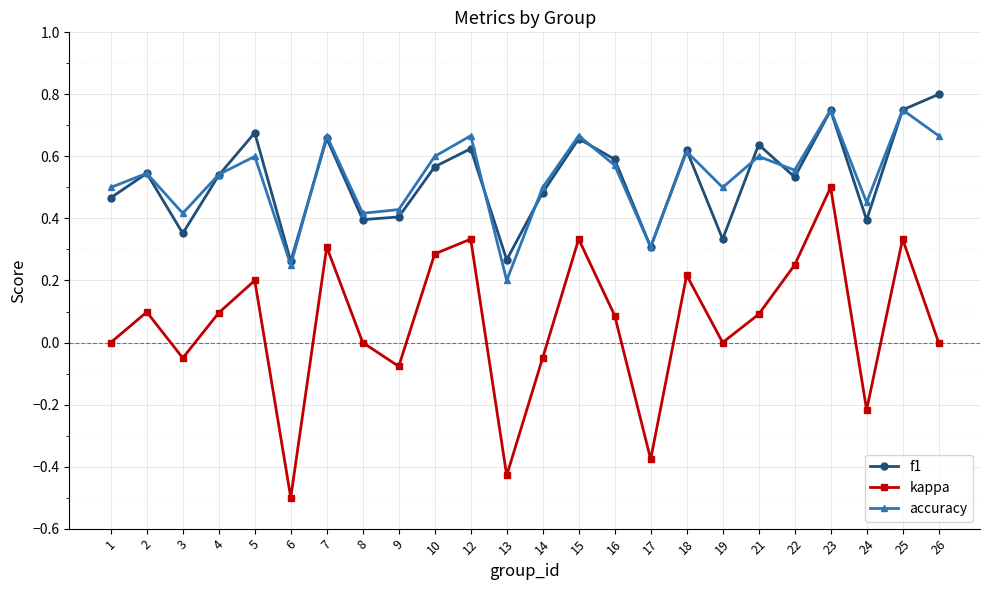

True or false: accuracy has a value of 0.2 at 13.

True